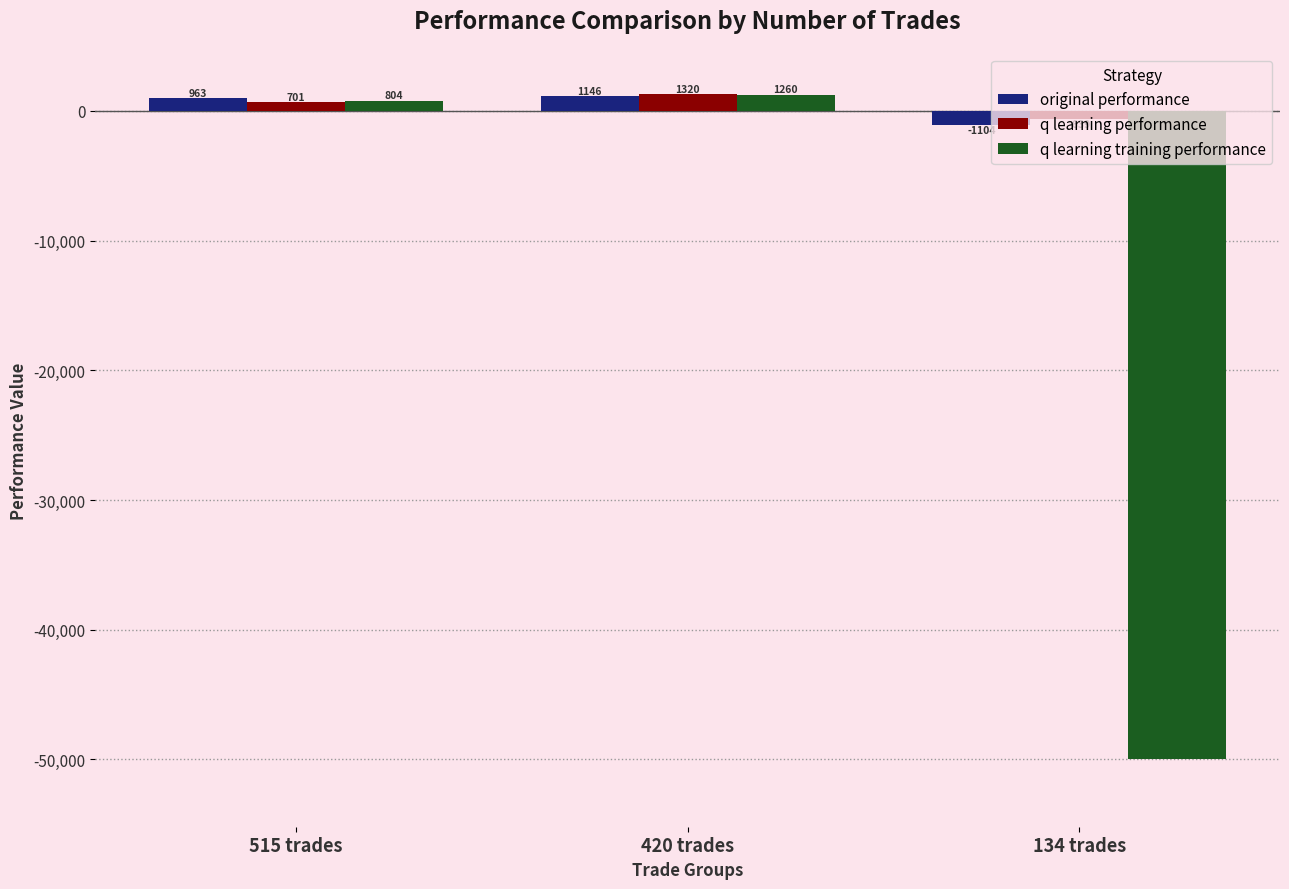

What is the average value of the q learning performance series?

460.8